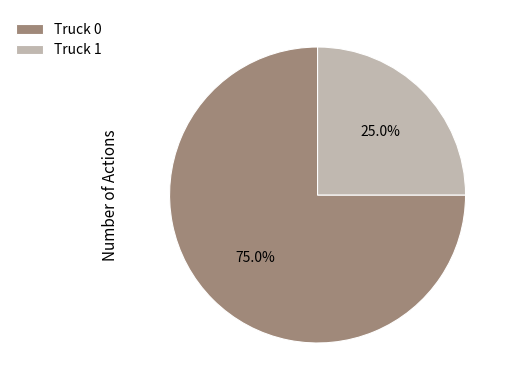

Does Truck 0 represent more than half of the total?

Yes